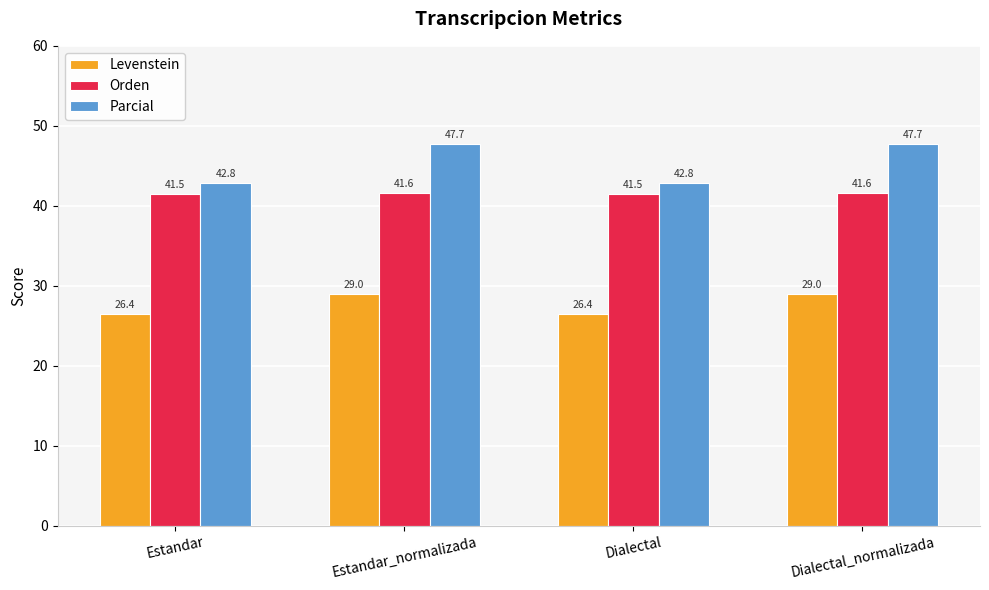

Reading left to right, transcribe all the data shown in this chart.

Levenstein: Estandar=26.4	Estandar_normalizada=29.0	Dialectal=26.4	Dialectal_normalizada=29.0
Orden: Estandar=41.5	Estandar_normalizada=41.6	Dialectal=41.5	Dialectal_normalizada=41.6
Parcial: Estandar=42.8	Estandar_normalizada=47.7	Dialectal=42.8	Dialectal_normalizada=47.7